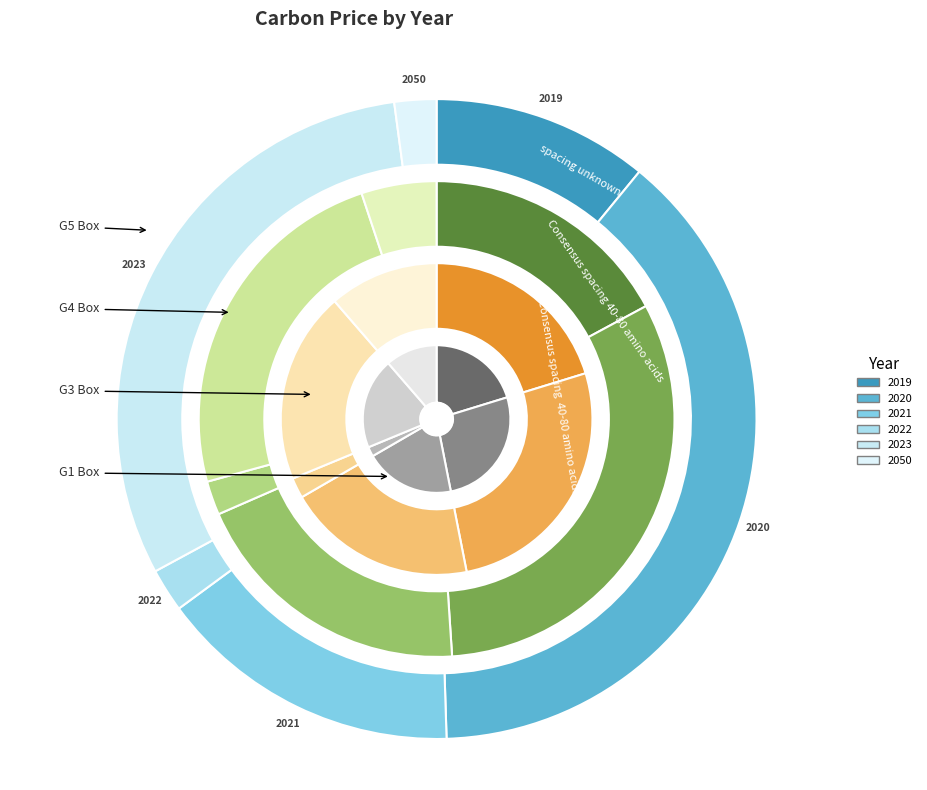

What is the total percentage of 2023 and 2020?

69.3%